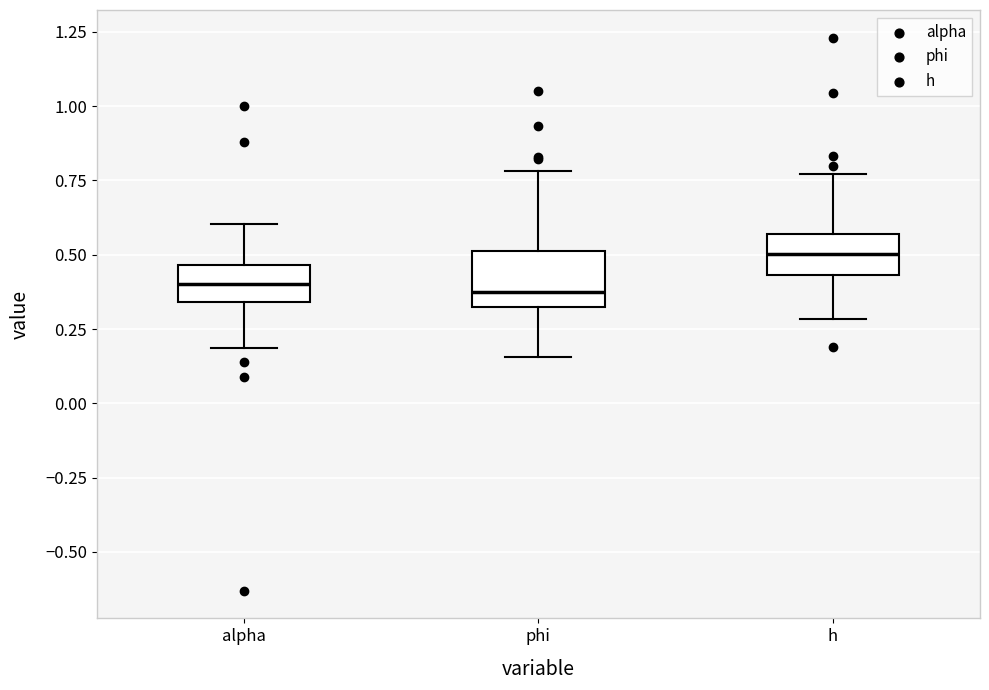

Reading left to right, read every box against the y-axis: the position of its median line, the range the box covers, and the ends of its whiskers. The values are not printed on the chart, so give them approximately, as read against the axis.

alpha: median 0.40, box 0.35 to 0.45, whiskers 0.20 to 0.60
phi: median 0.35, box 0.30 to 0.50, whiskers 0.15 to 0.80
h: median 0.50, box 0.45 to 0.55, whiskers 0.30 to 0.75